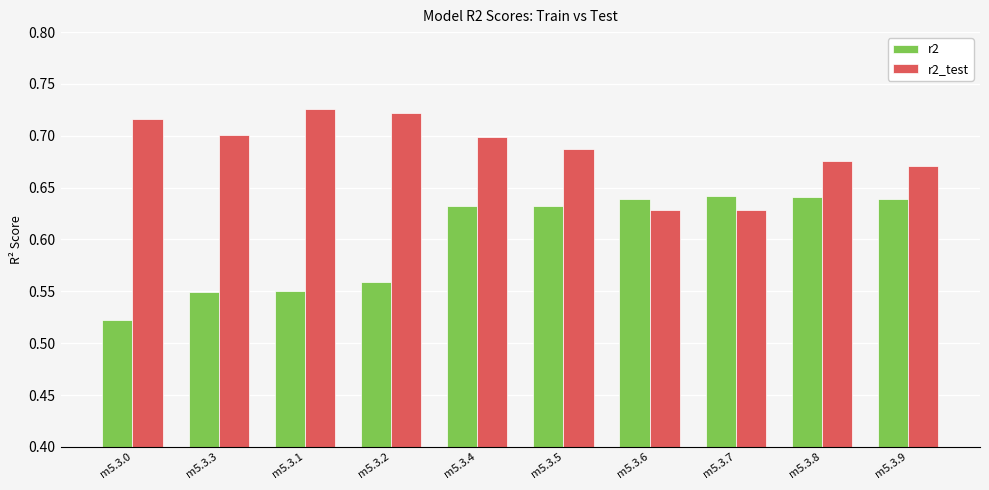

Is it true that r2_test equals 0.7 at m5.3.3?

True